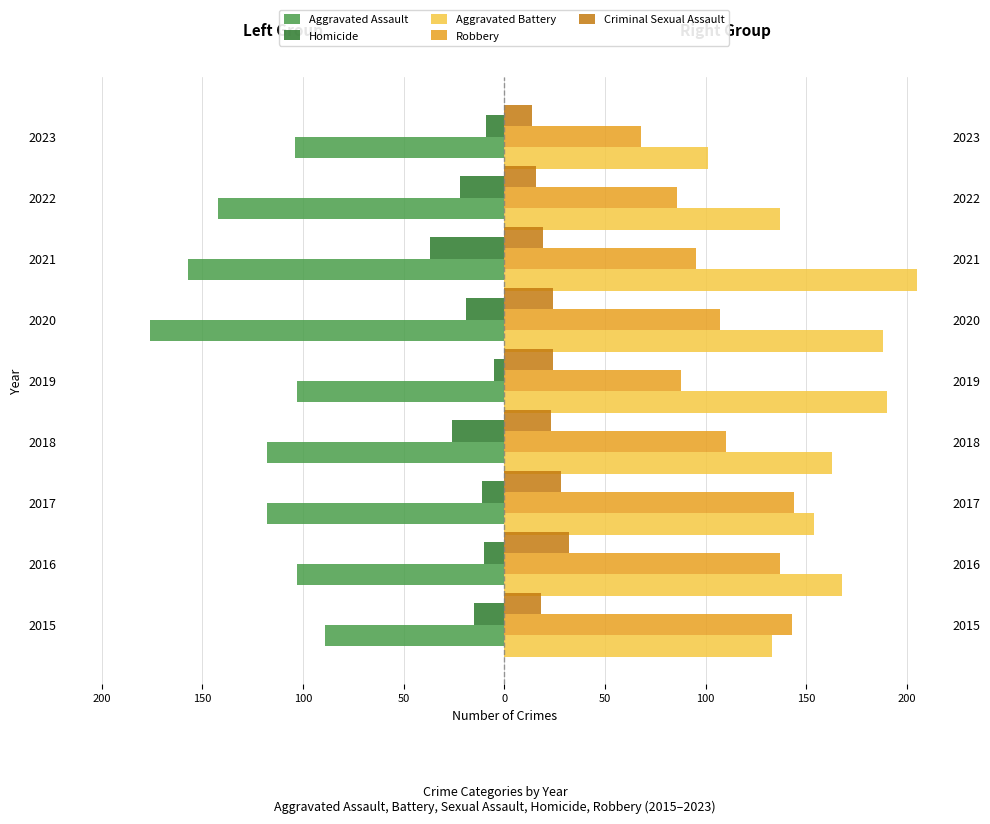

How many groups of bars are there?

9